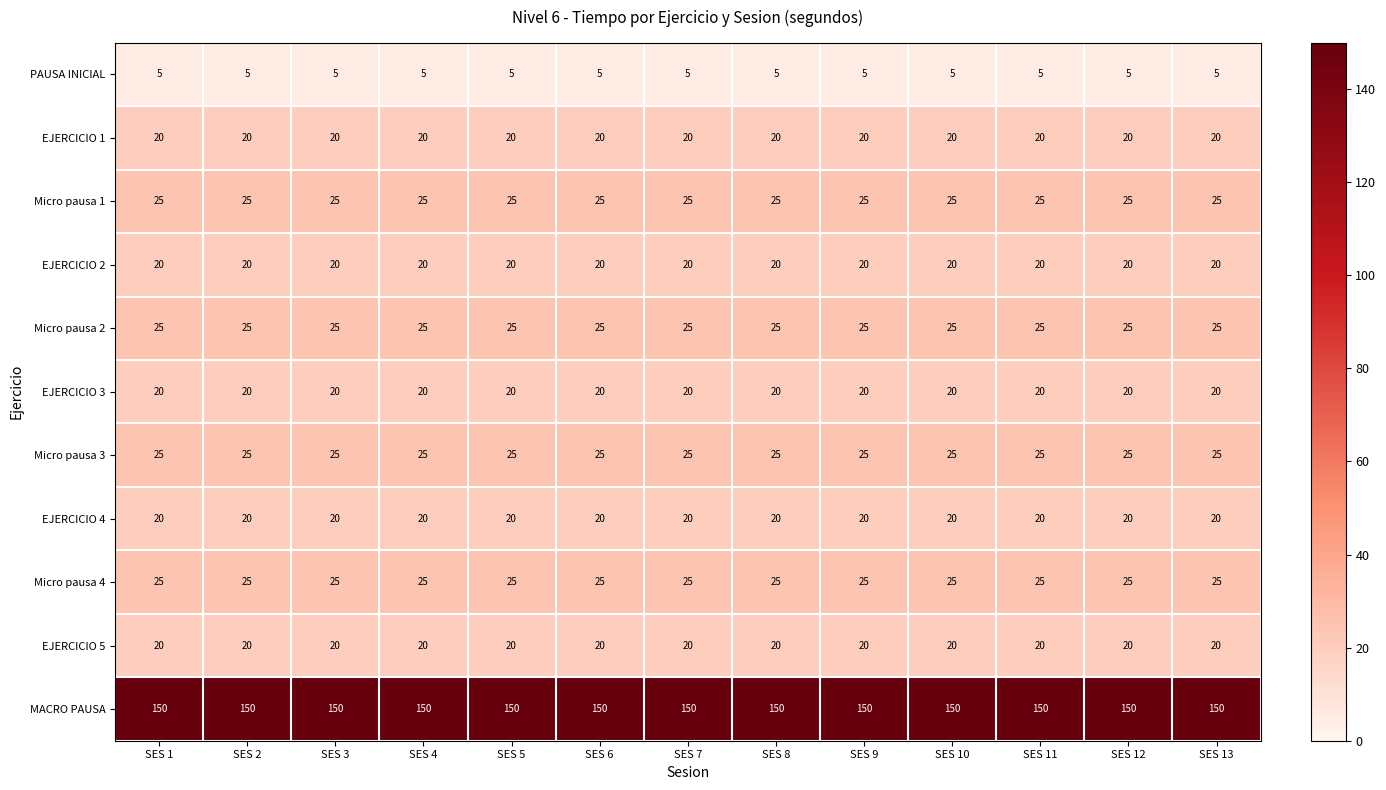

What is the average value of the EJERCICIO 1 series?

20